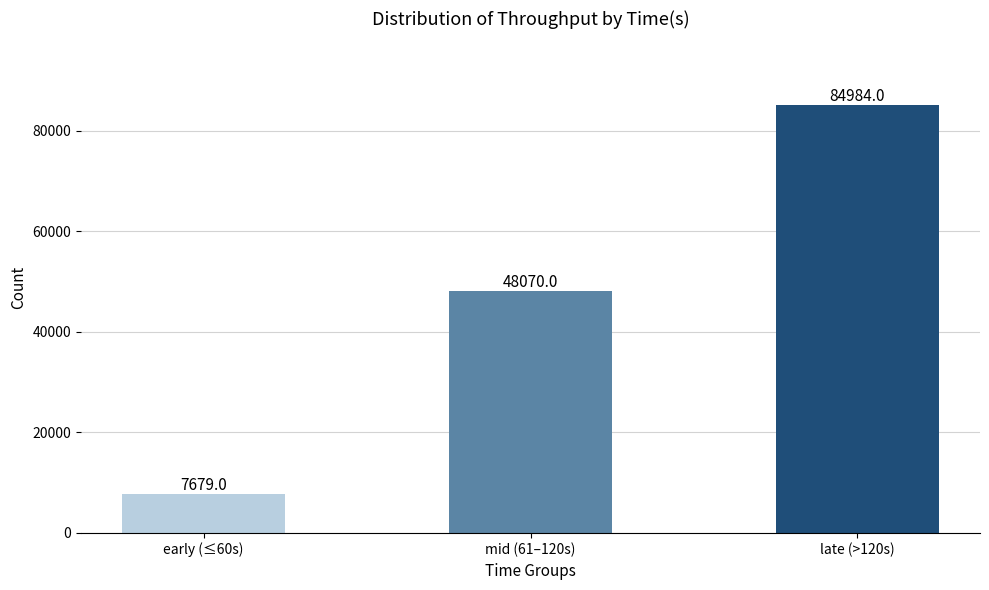

Is it true that the value at mid (61–120s) is 48070?

True